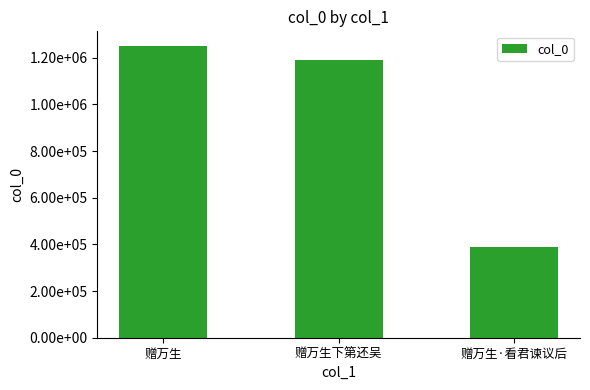

Does the chart contain any negative values?

No